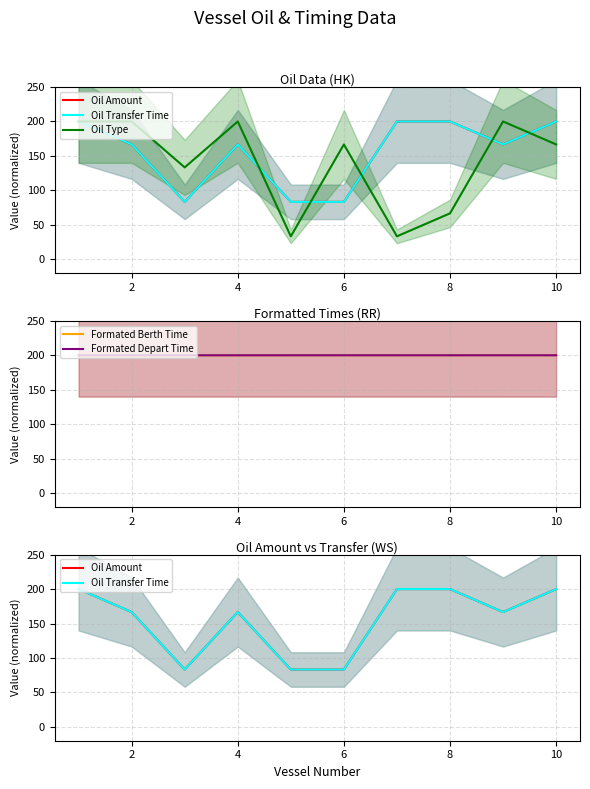

Is it true that Formated Berth Time equals 200.0 at 8?

True